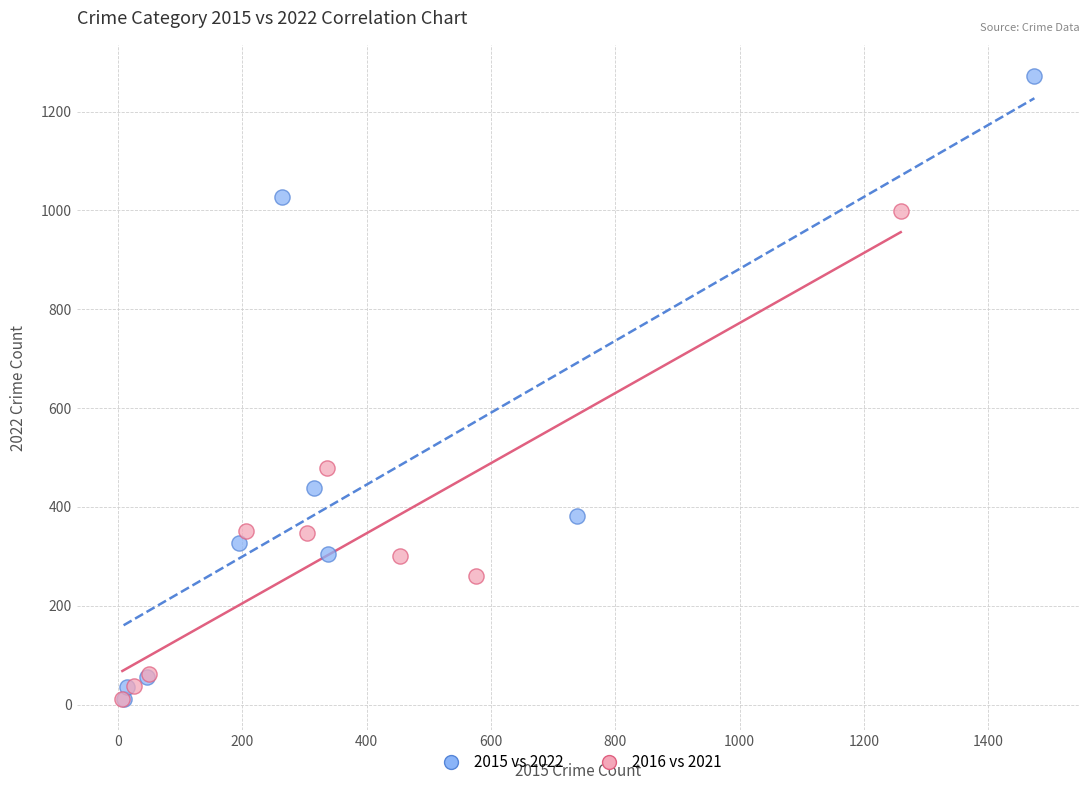

What are all the series names shown in the legend?

2015 vs 2022, 2016 vs 2021